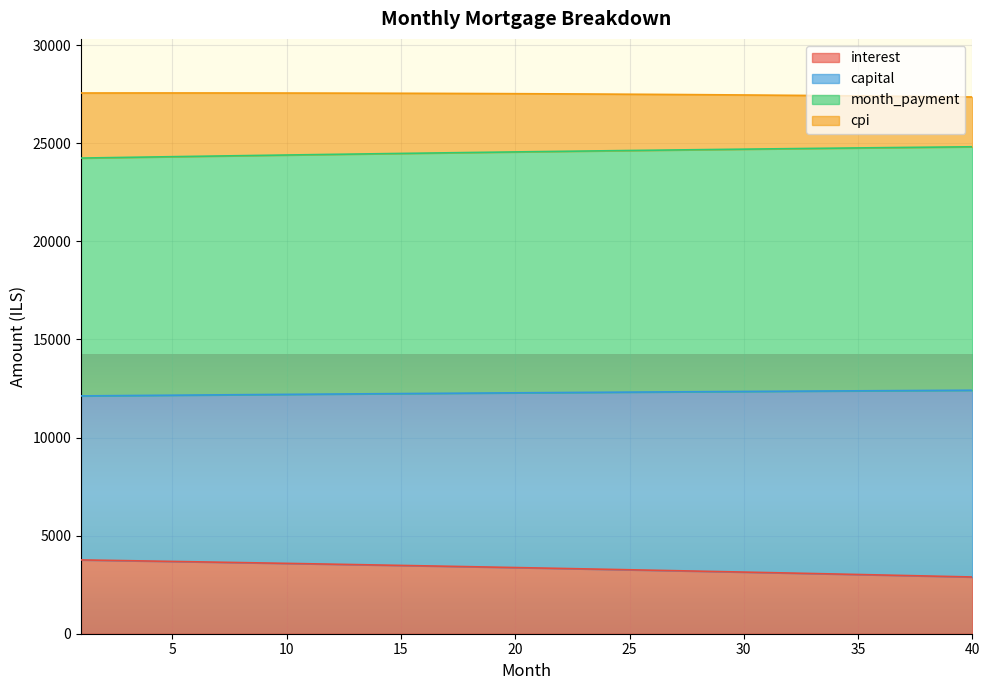

What is the difference between the maximum and minimum values in the interest series?

870.9